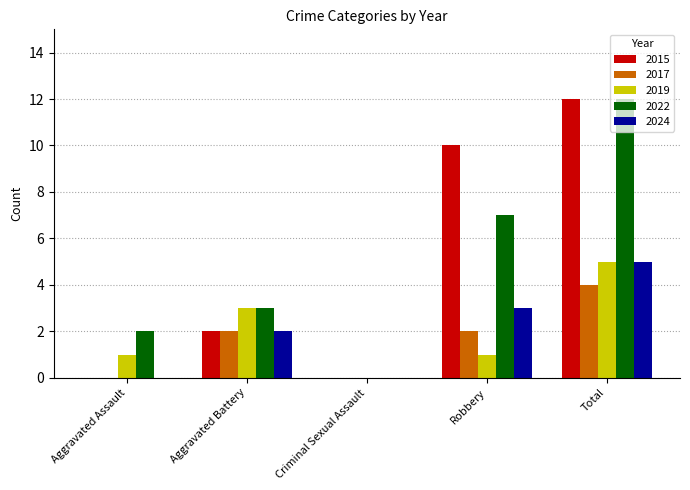

At which label does 2022 reach its peak?

Total